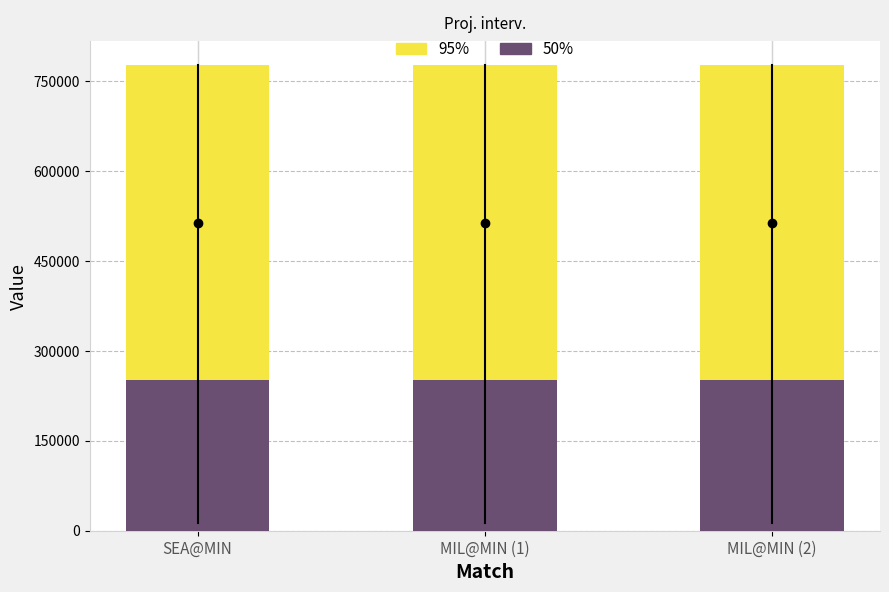

Which series has the largest range (max minus min)?

95%